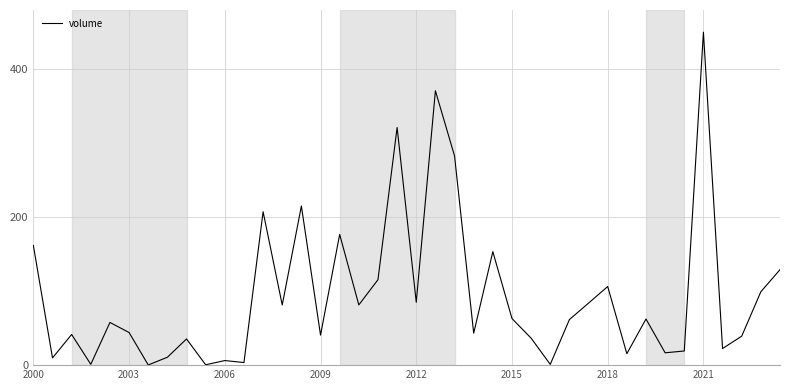

What is the maximum value shown in the chart?

450.0